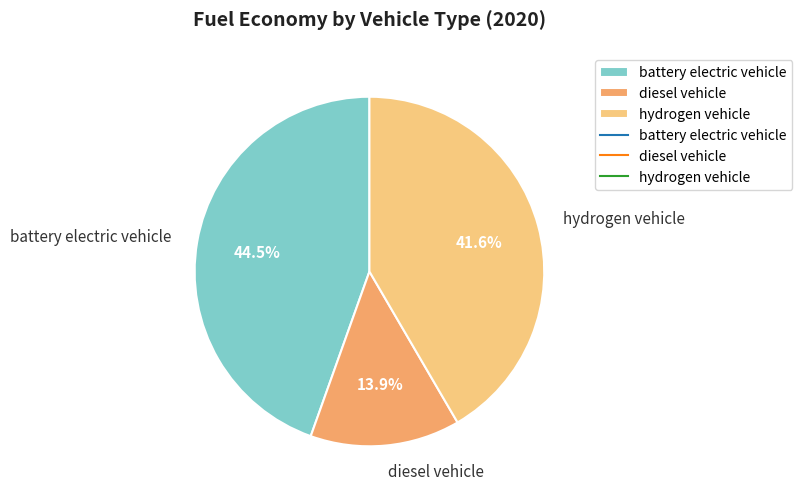

Does hydrogen vehicle represent more than half of the total?

No